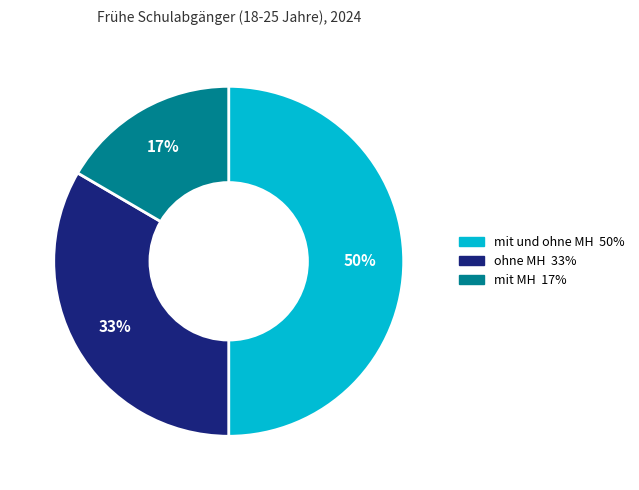

To the nearest percent, what is the average slice percentage?

33%